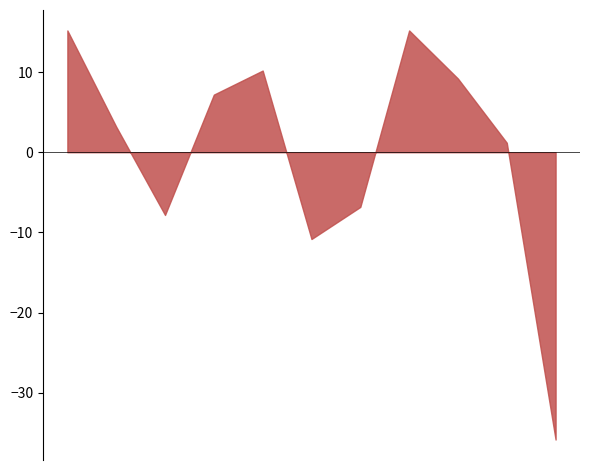

Count the number of categories in the chart.

11